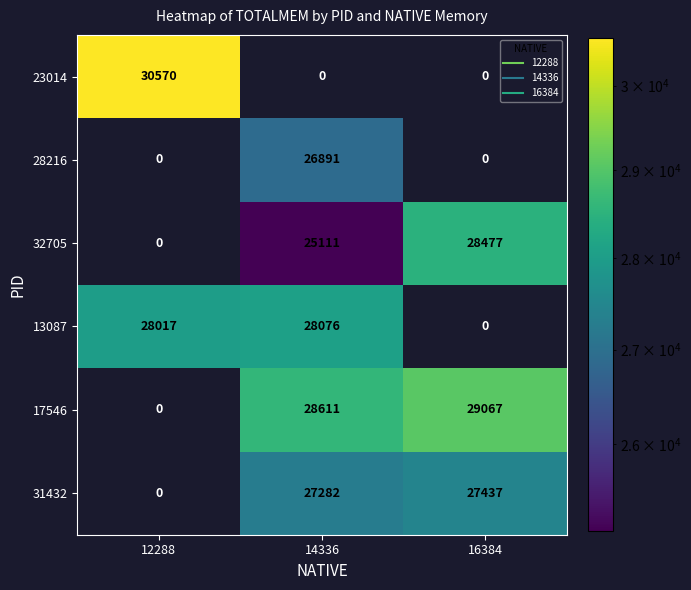

How many values in 32705 are above zero?

2